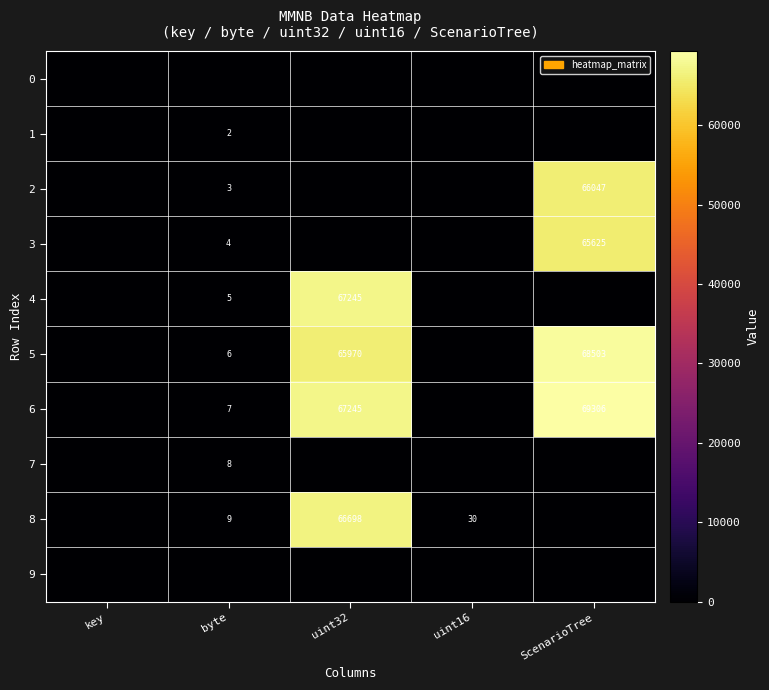

Is it true that 6 equals 11 at byte?

False